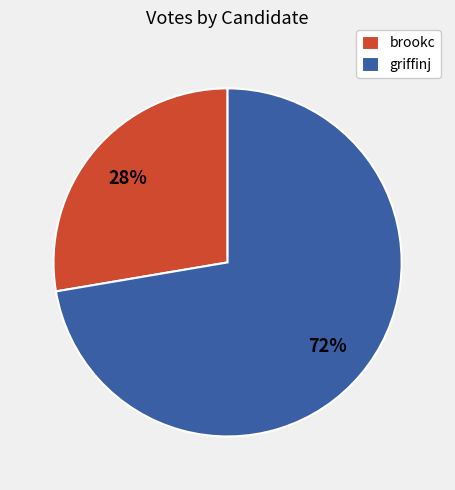

To the nearest percent, what percentage of the pie is brookc?

28%